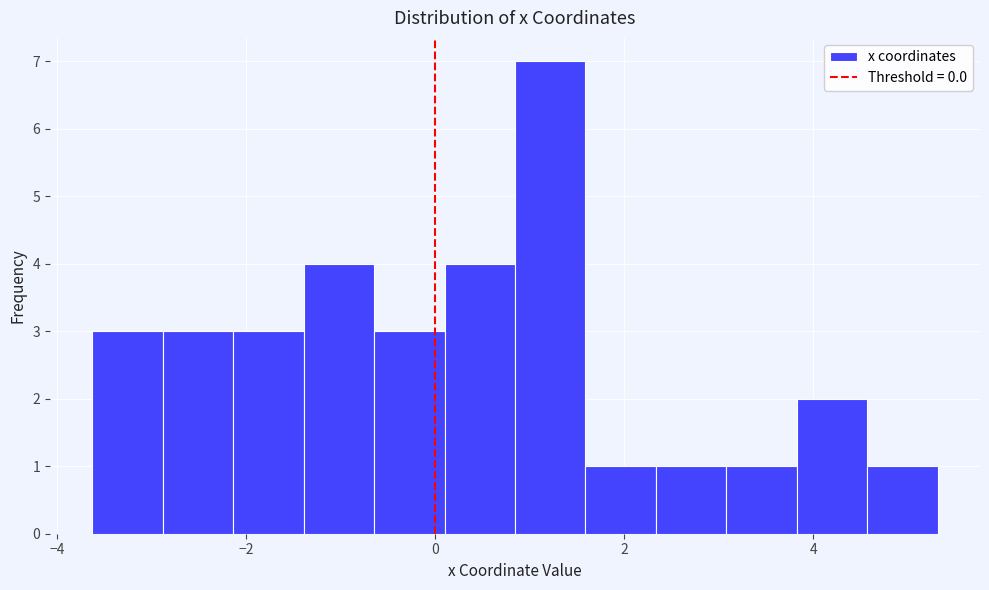

Read against the x-axis, roughly where is the centre of the tallest bar?

1.2